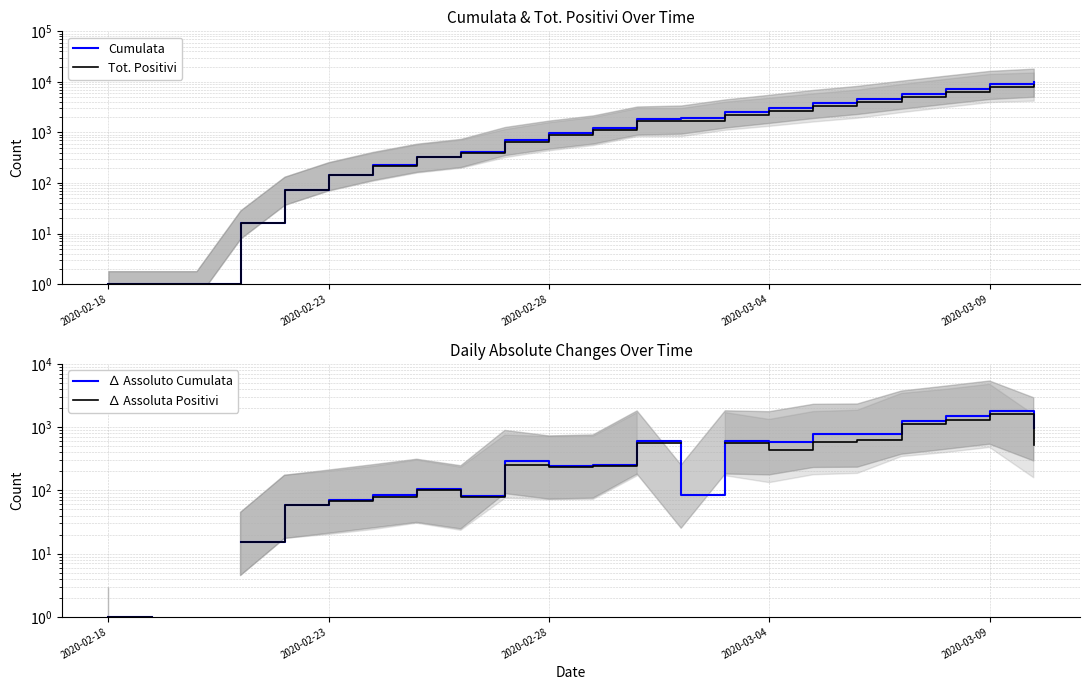

Is the value of Tot. Positivi at 18 greater than the value of ∆ Assoluto Cumulata at 20?

Yes